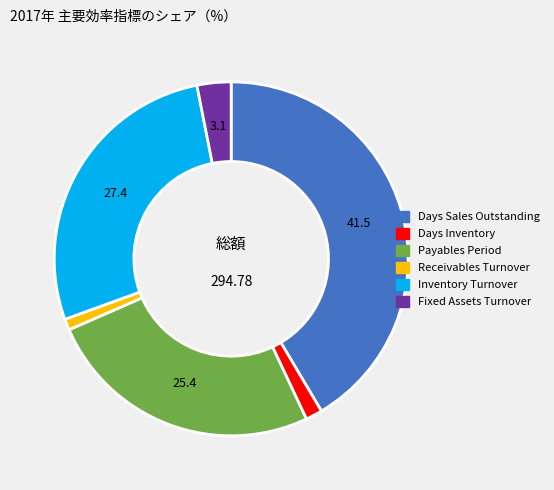

Rank the categories by value from highest to lowest.

Days Sales Outstanding, Inventory Turnover, Payables Period, Fixed Assets Turnover, Days Inventory, Receivables Turnover